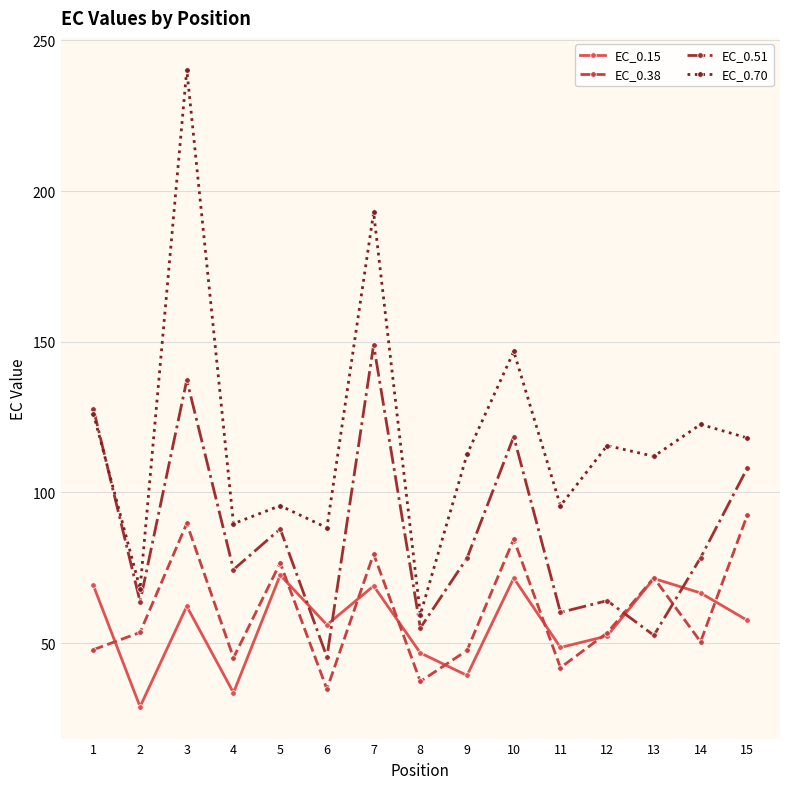

What is the sum of the EC_0.38 values at 5 and 11?

118.5